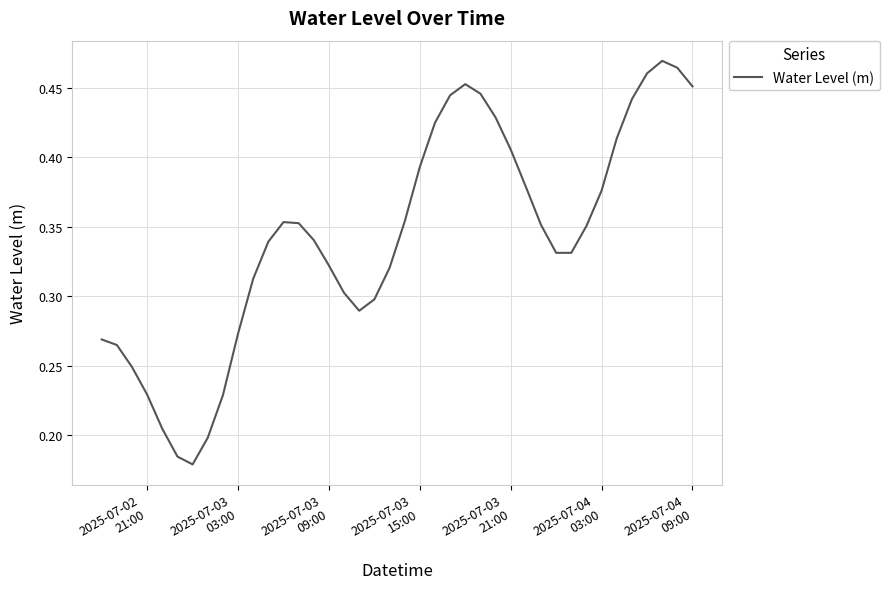

Does the chart display data point markers on the line(s)?

No